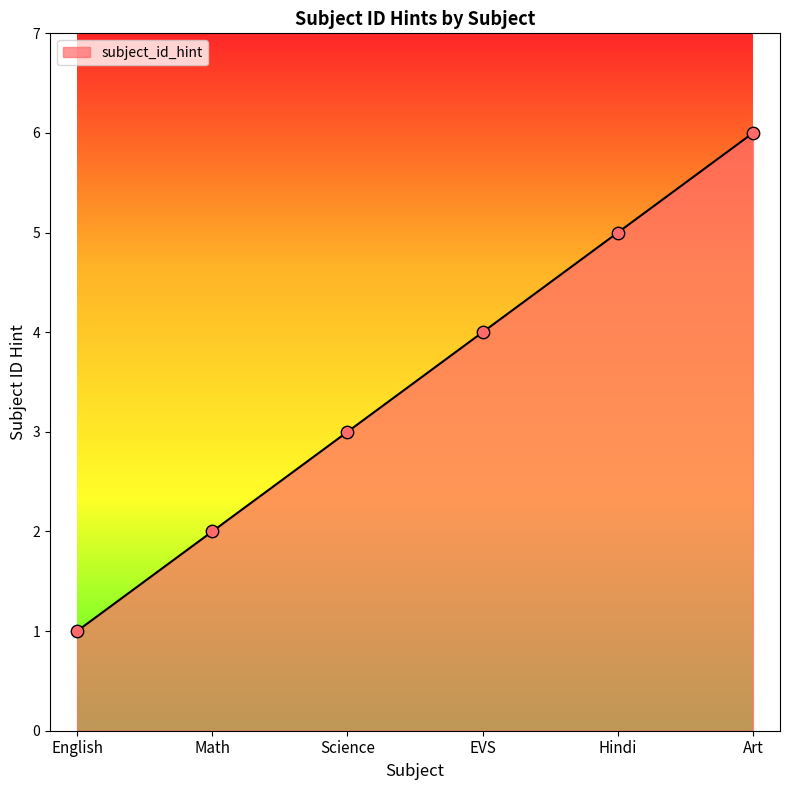

Which has a higher value, Art or Hindi?

Art